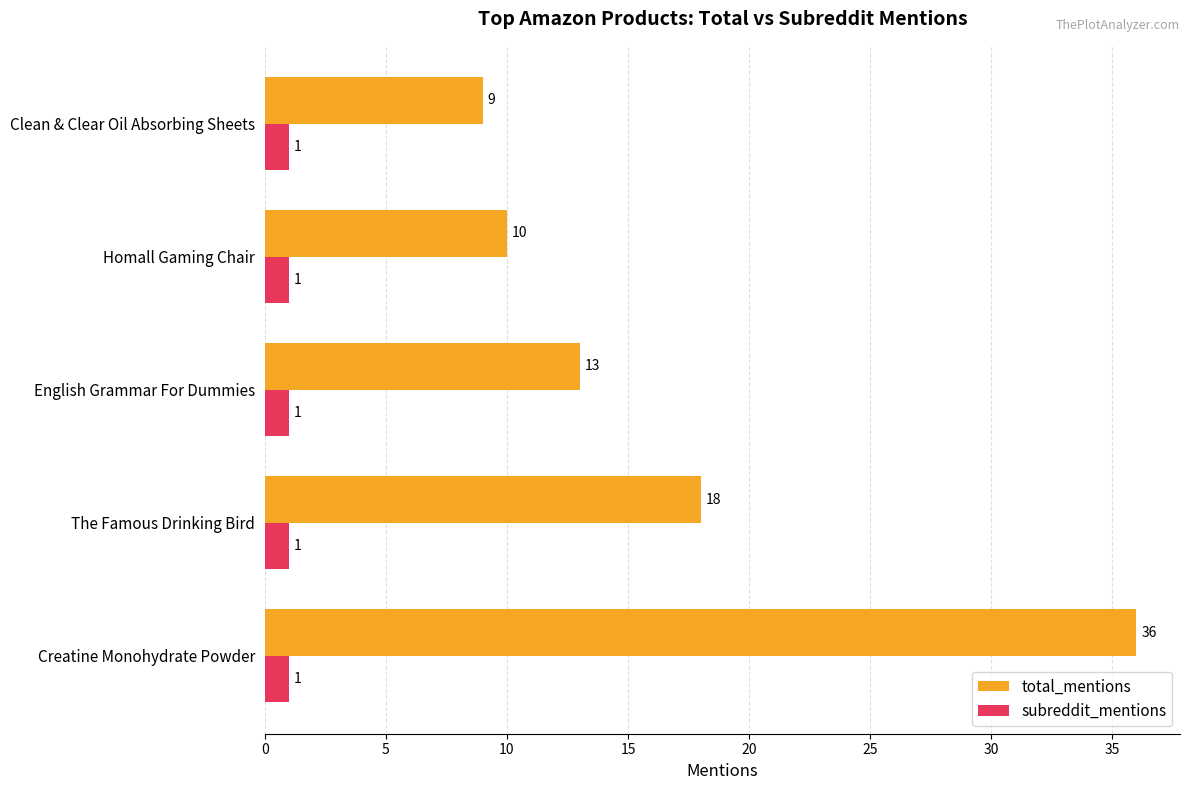

Rank the series by their average value, from lowest to highest.

subreddit_mentions, total_mentions